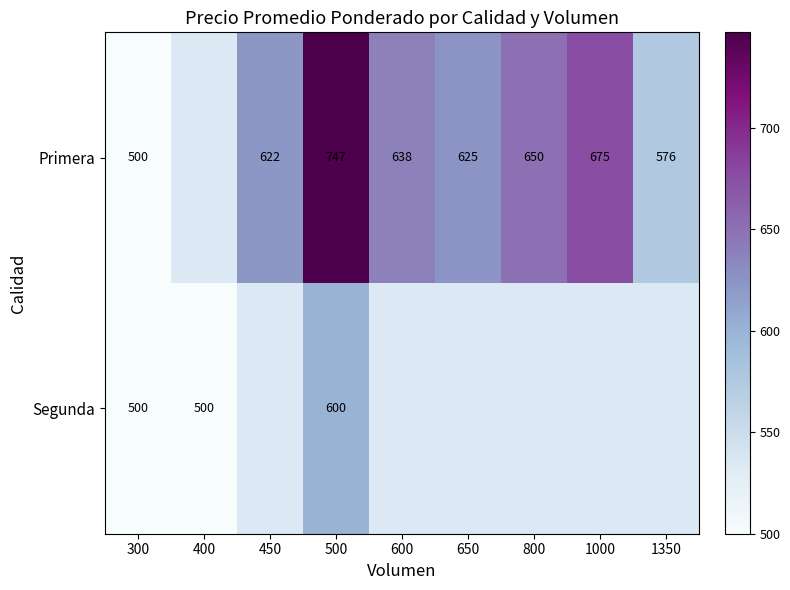

At how many categories does at least one series exceed 618?

6